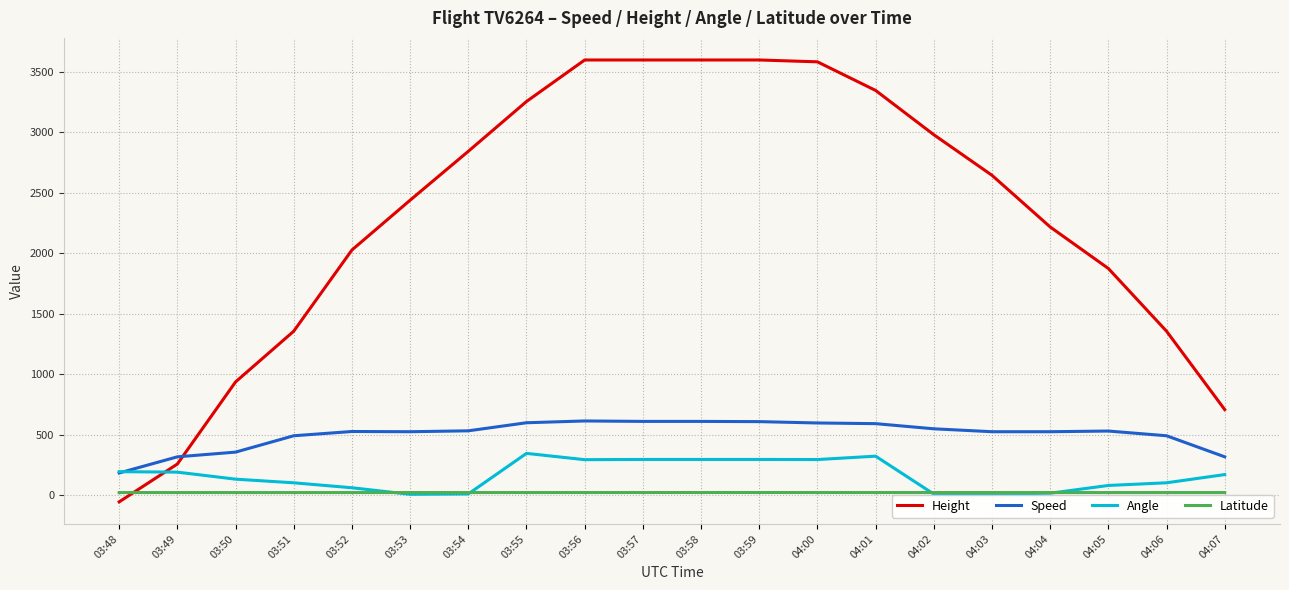

How many times do Height and Latitude cross each other?

1